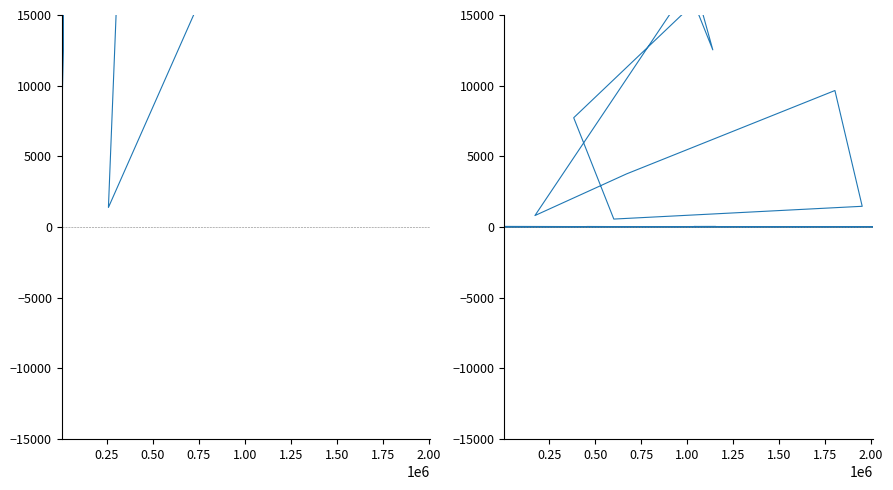

True or false: testcase_no has a value of 309027 at 19.

False